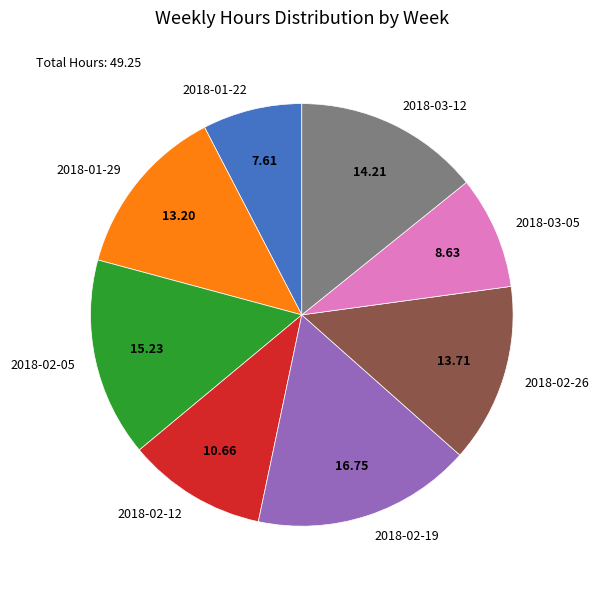

Is it true that 2018-03-12 is 25% of the pie?

False